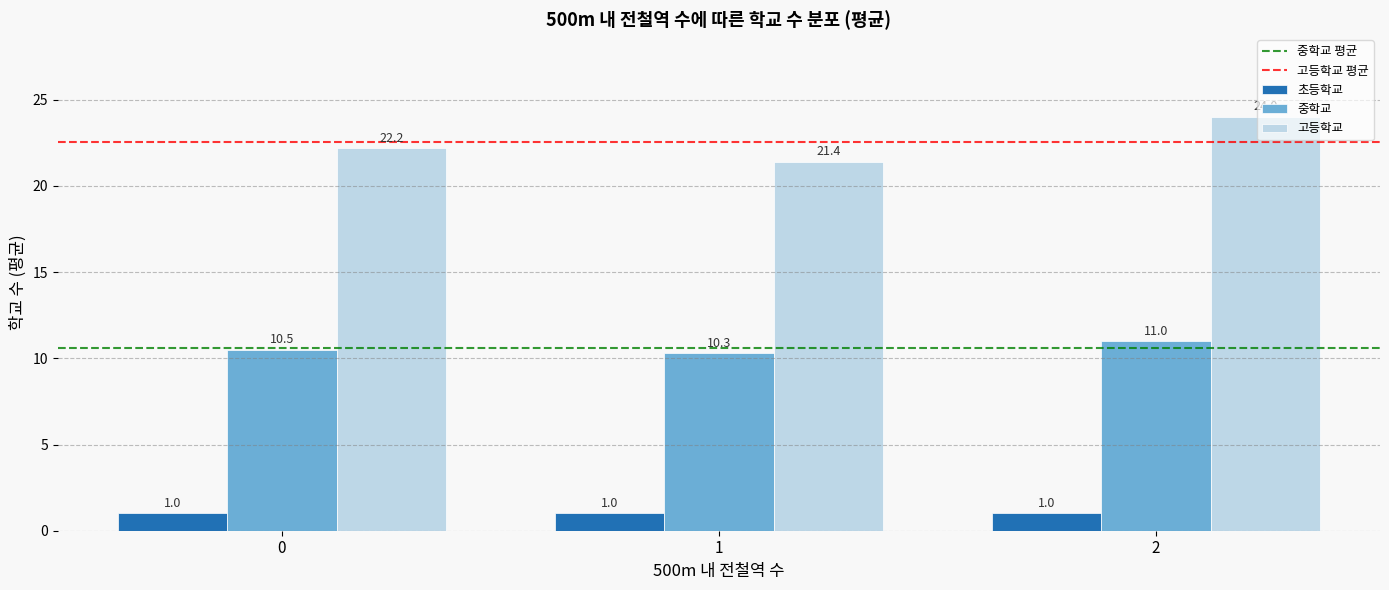

How many series are shown in this chart?

3